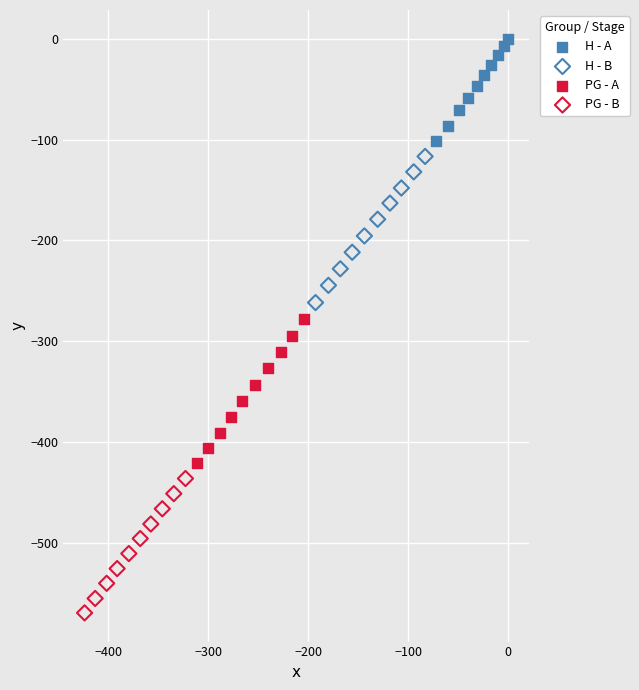

Which series has the largest Y range (max minus min)?

H - B